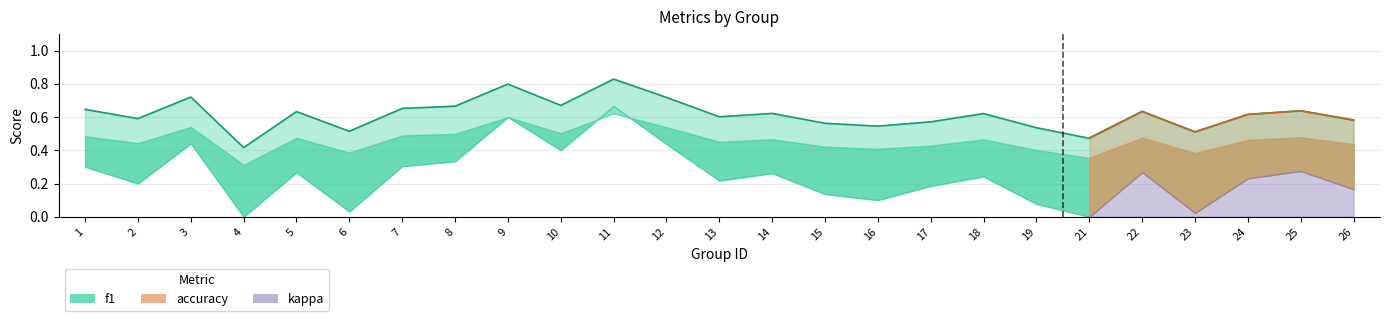

Is it true that f1 equals 1.0 at 15?

False